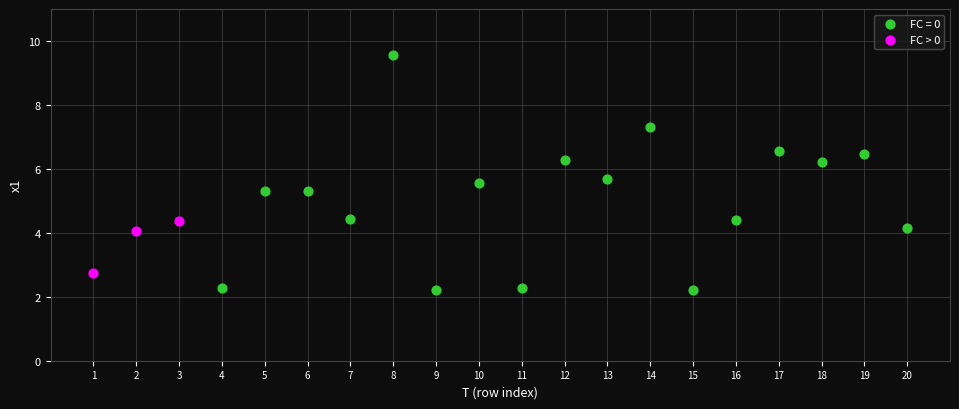

Which series has the largest Y range (max minus min)?

FC = 0